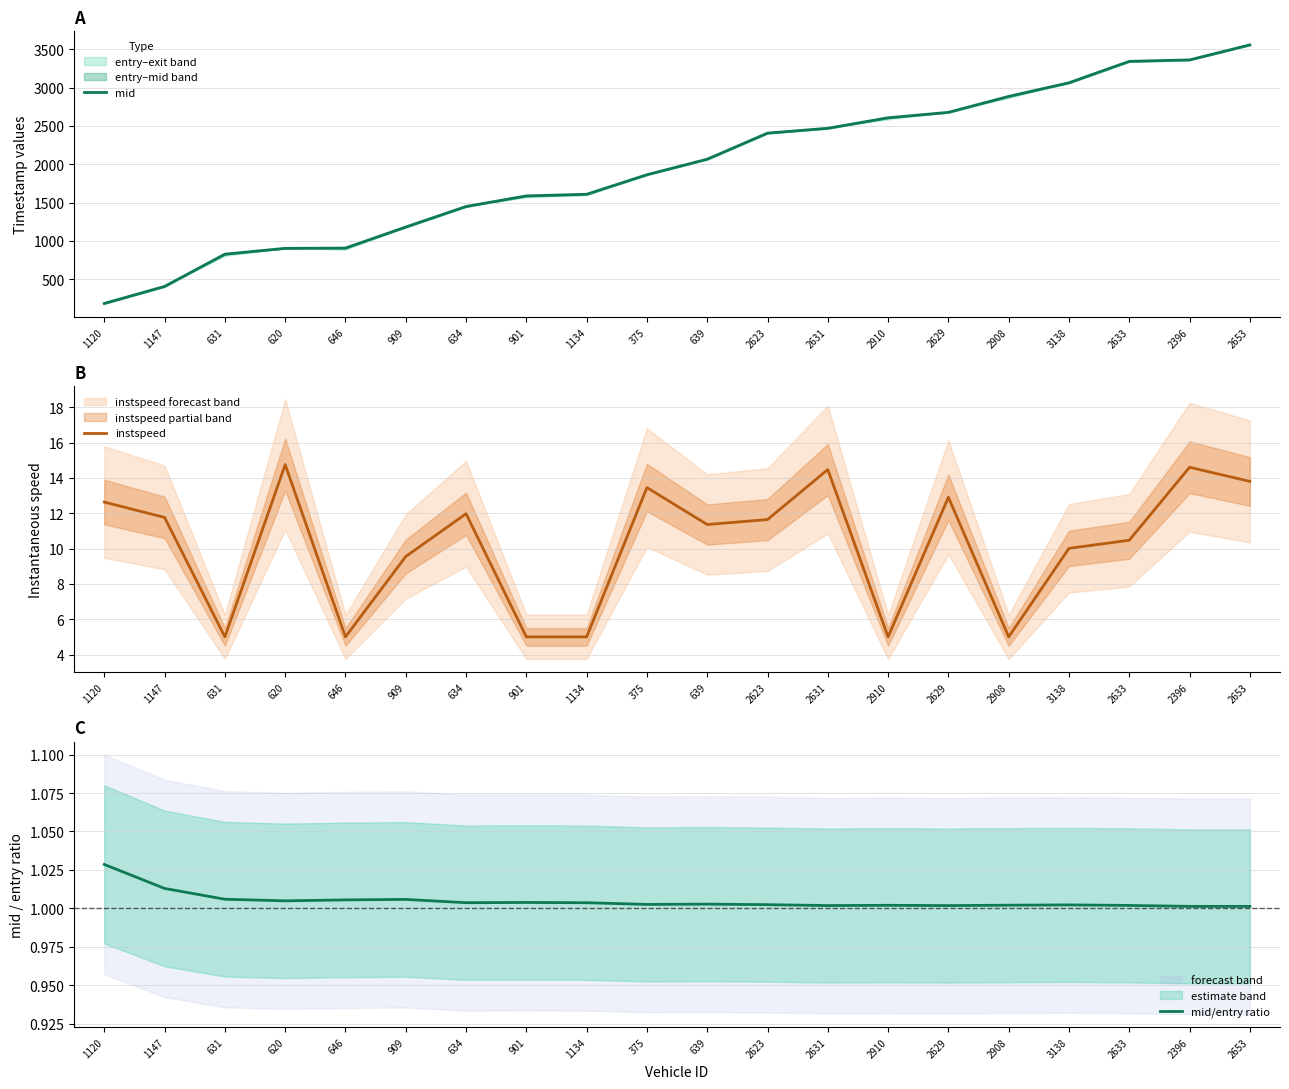

The value of mid at 3138 is 3062.1. True or false?

True